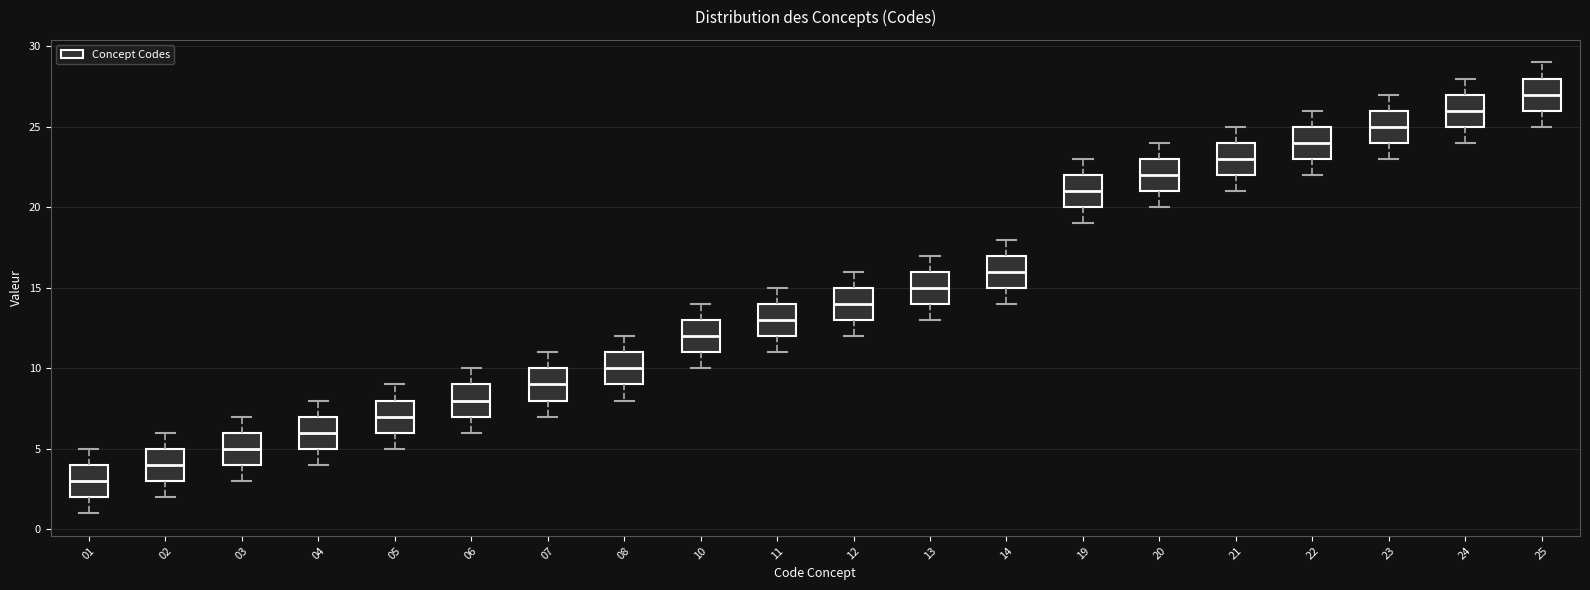

Reading left to right, read every box against the y-axis: the position of its median line, the range the box covers, and the ends of its whiskers. The values are not printed on the chart, so give them approximately, as read against the axis.

01: median 3, box 2 to 4, whiskers 1 to 5
02: median 4, box 3 to 5, whiskers 2 to 6
03: median 5, box 4 to 6, whiskers 3 to 7
04: median 6, box 5 to 7, whiskers 4 to 8
05: median 7, box 6 to 8, whiskers 5 to 9
06: median 8, box 7 to 9, whiskers 6 to 10
07: median 9, box 8 to 10, whiskers 7 to 11
08: median 10, box 9 to 11, whiskers 8 to 12
10: median 12, box 11 to 13, whiskers 10 to 14
11: median 13, box 12 to 14, whiskers 11 to 15
12: median 14, box 13 to 15, whiskers 12 to 16
13: median 15, box 14 to 16, whiskers 13 to 17
14: median 16, box 15 to 17, whiskers 14 to 18
19: median 21, box 20 to 22, whiskers 19 to 23
20: median 22, box 21 to 23, whiskers 20 to 24
21: median 23, box 22 to 24, whiskers 21 to 25
22: median 24, box 23 to 25, whiskers 22 to 26
23: median 25, box 24 to 26, whiskers 23 to 27
24: median 26, box 25 to 27, whiskers 24 to 28
25: median 27, box 26 to 28, whiskers 25 to 29